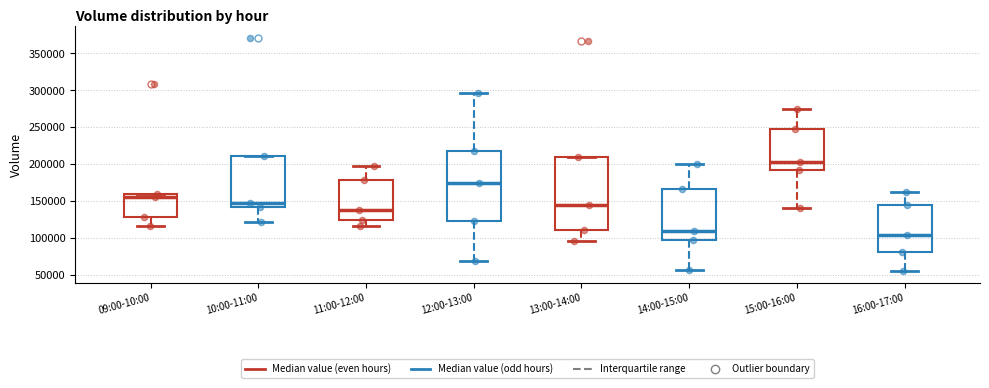

Which box has the lowest median line?

16:00-17:00